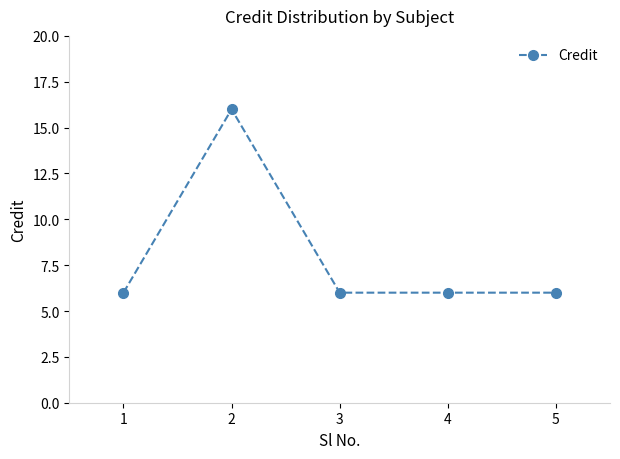

What value does the data have at 2?

16